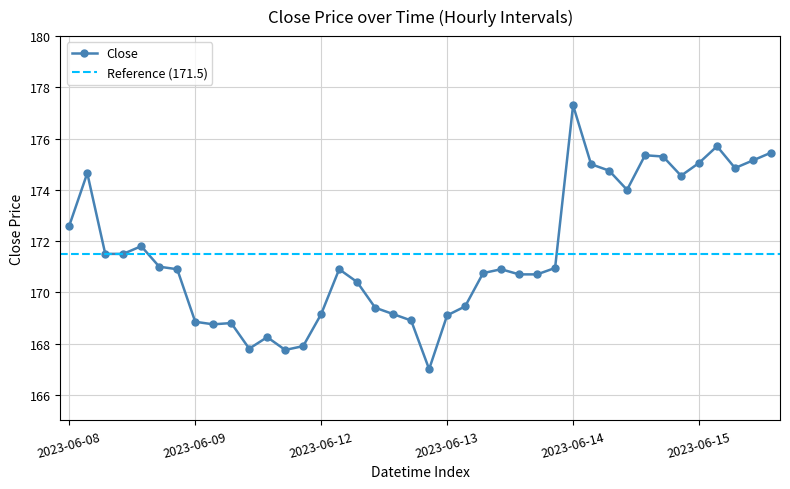

What is the lowest value of the Close series?

167.0